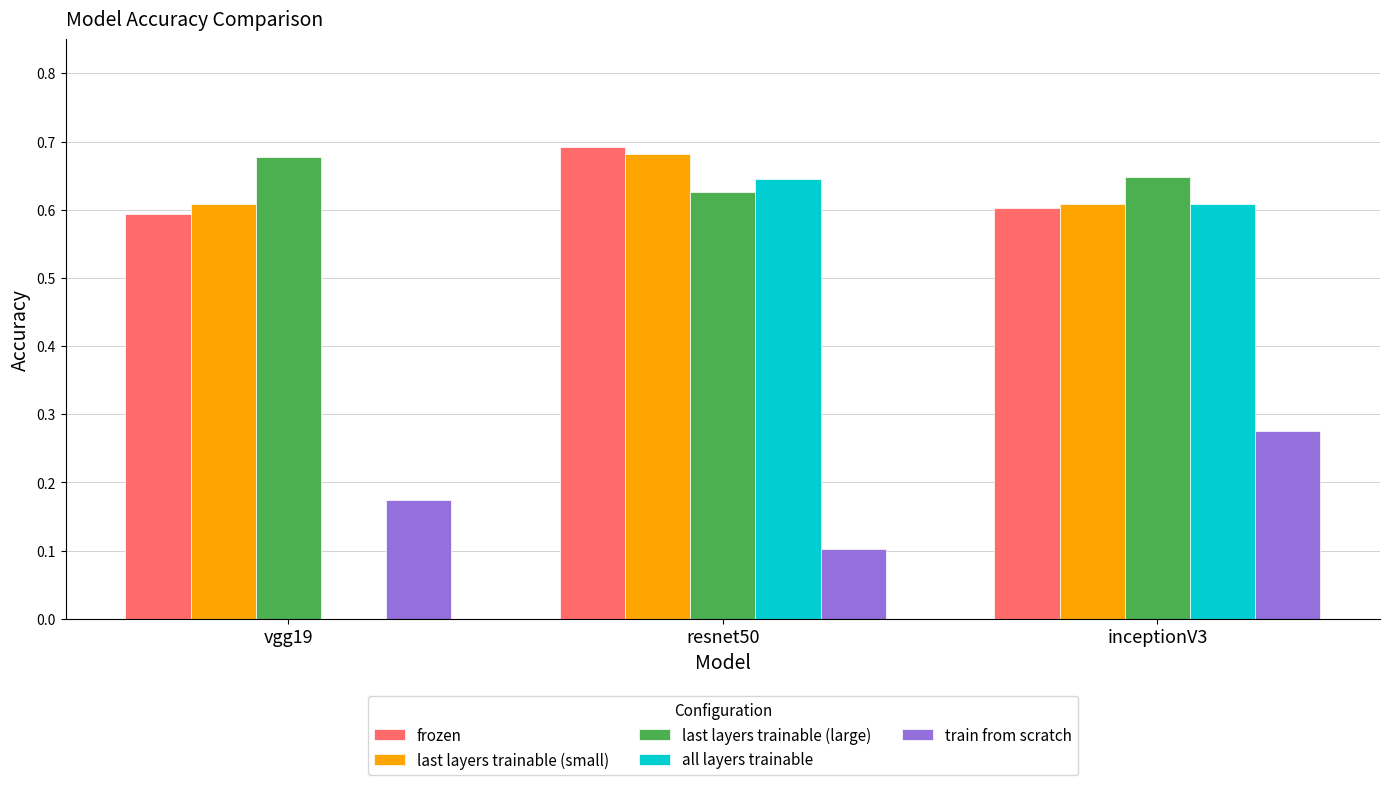

Which category has the highest value in the last layers trainable (large) series?

vgg19